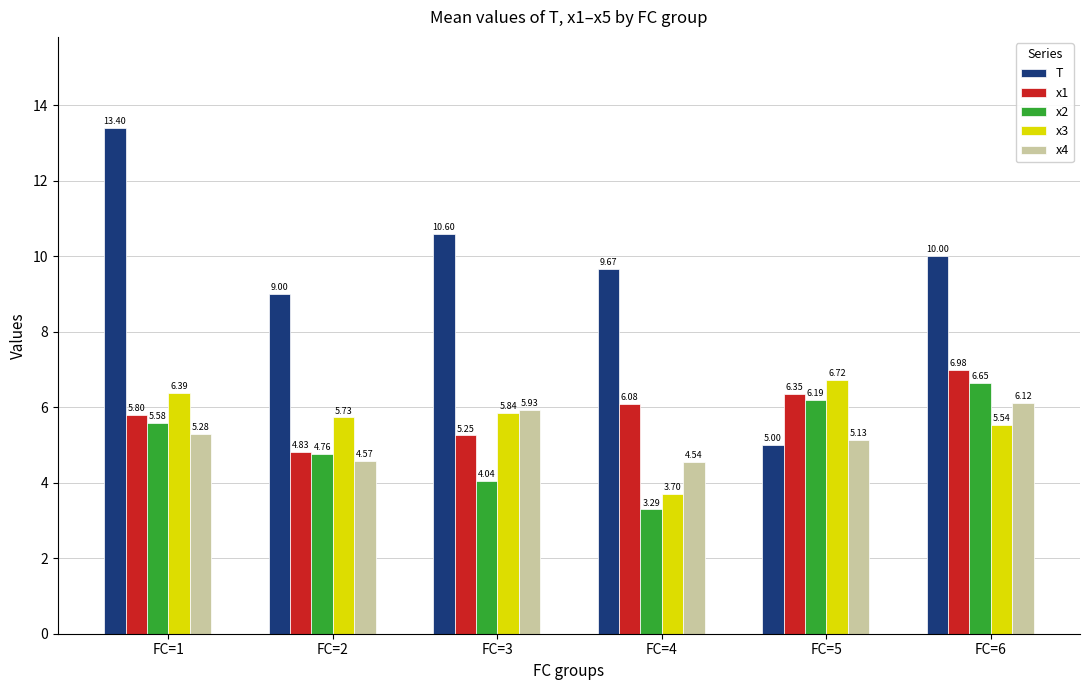

What is the difference between the maximum and second lowest values in the x4 series?

1.5